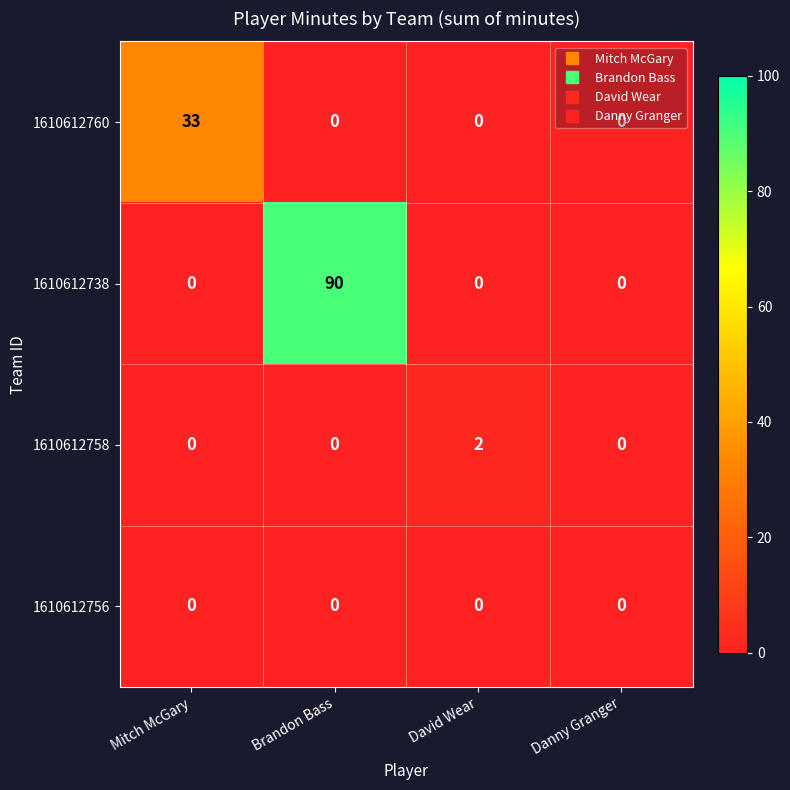

Which series has the largest total across all categories?

1610612738